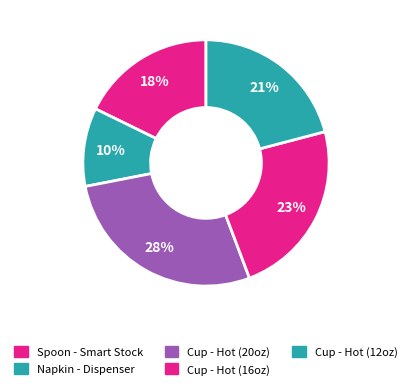

Does Napkin - Dispenser account for over 50% of the chart?

No